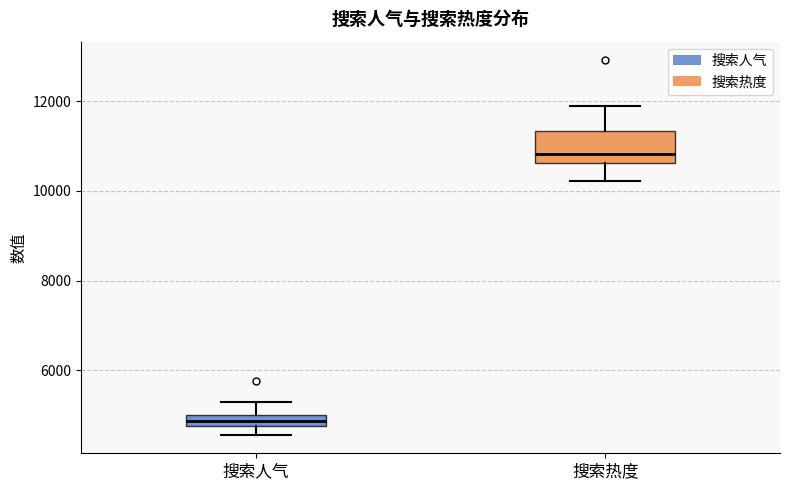

Where does the lower whisker of the box for 搜索热度 end on the y-axis? The values are not printed on the chart, so give them approximately, as read against the axis.

10200